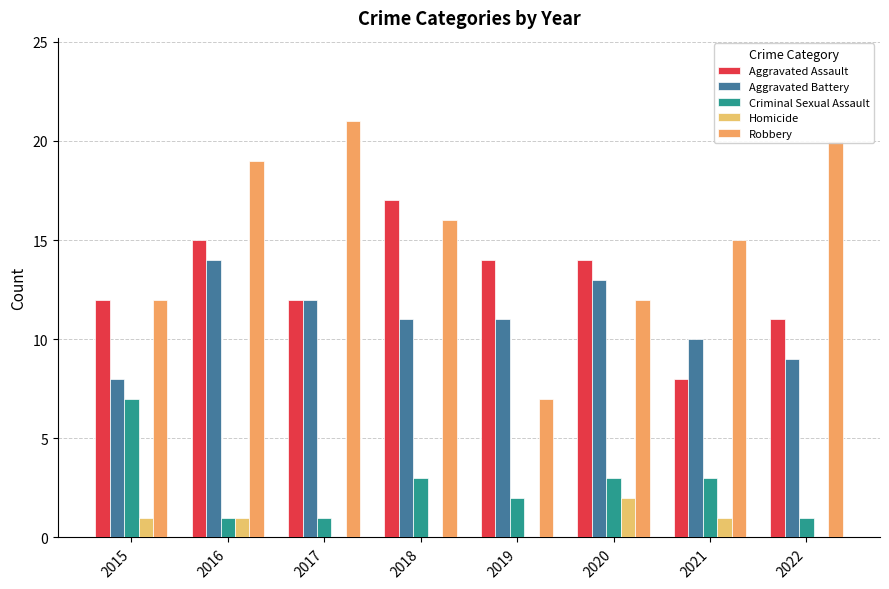

Which series changed the most between 2015 and 2016?

Robbery